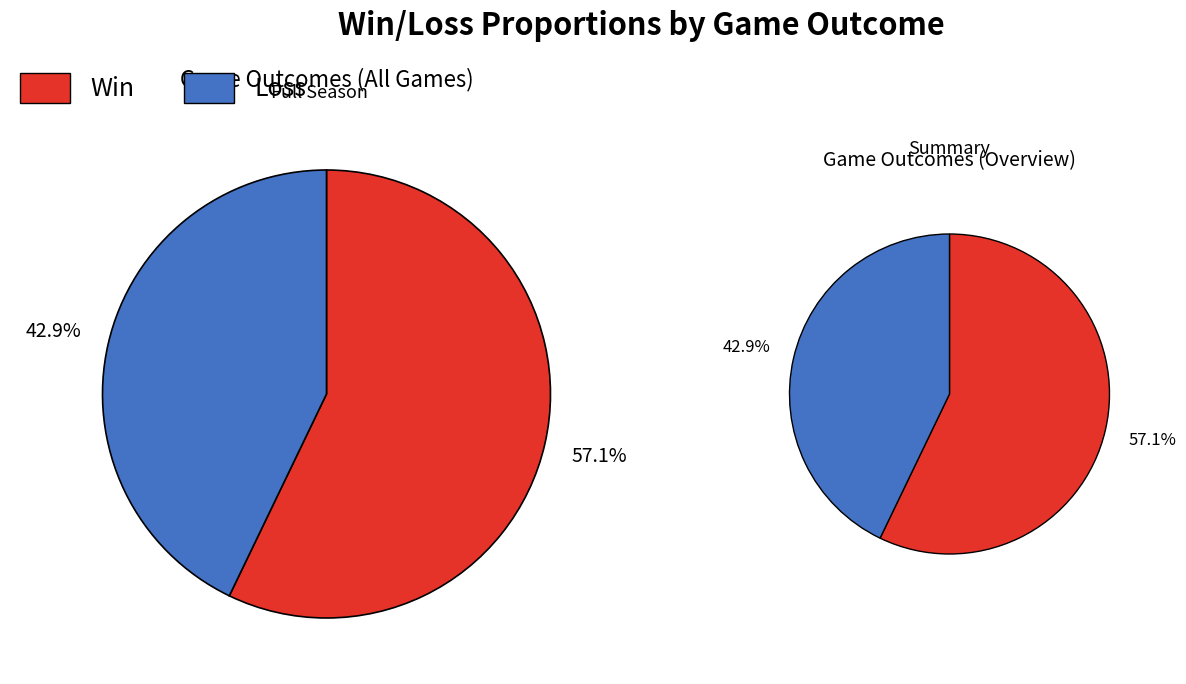

Which slice is the largest?

W